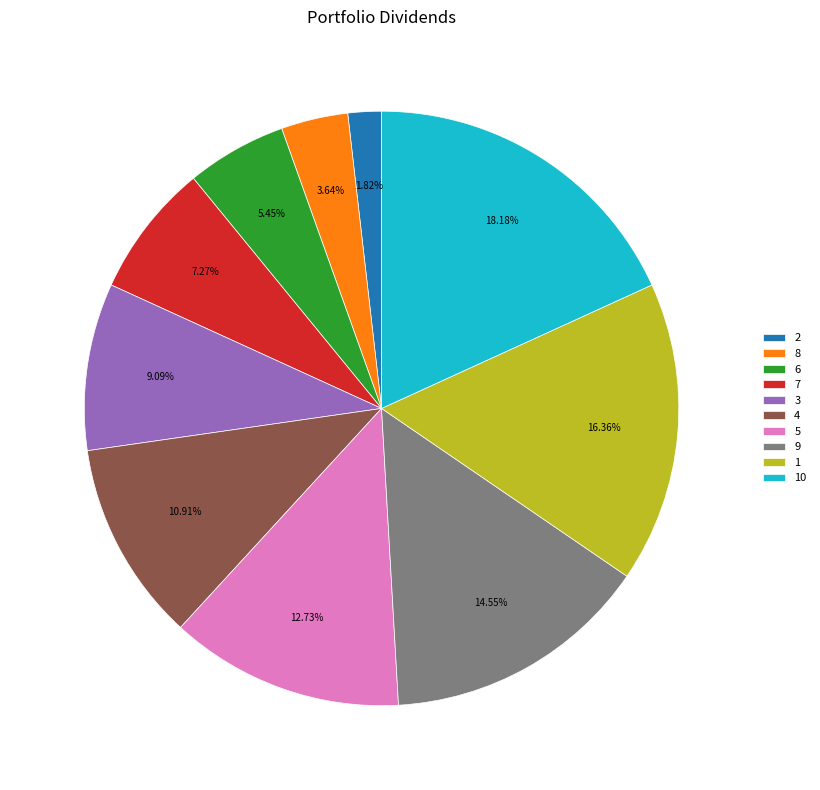

How many slices are in this pie chart?

10